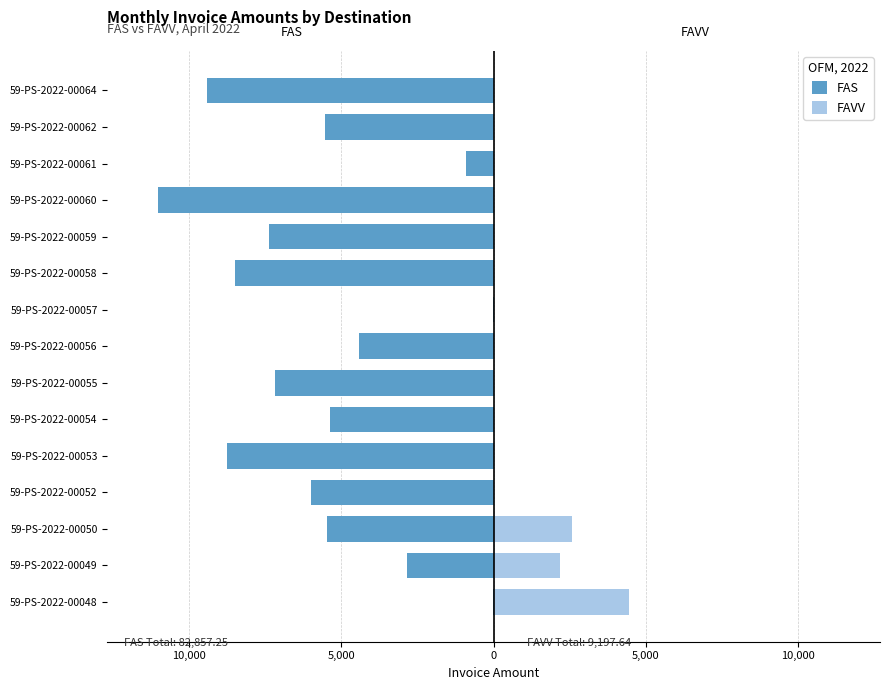

What is the spread (max minus min) of values at 5,000?

8030.6